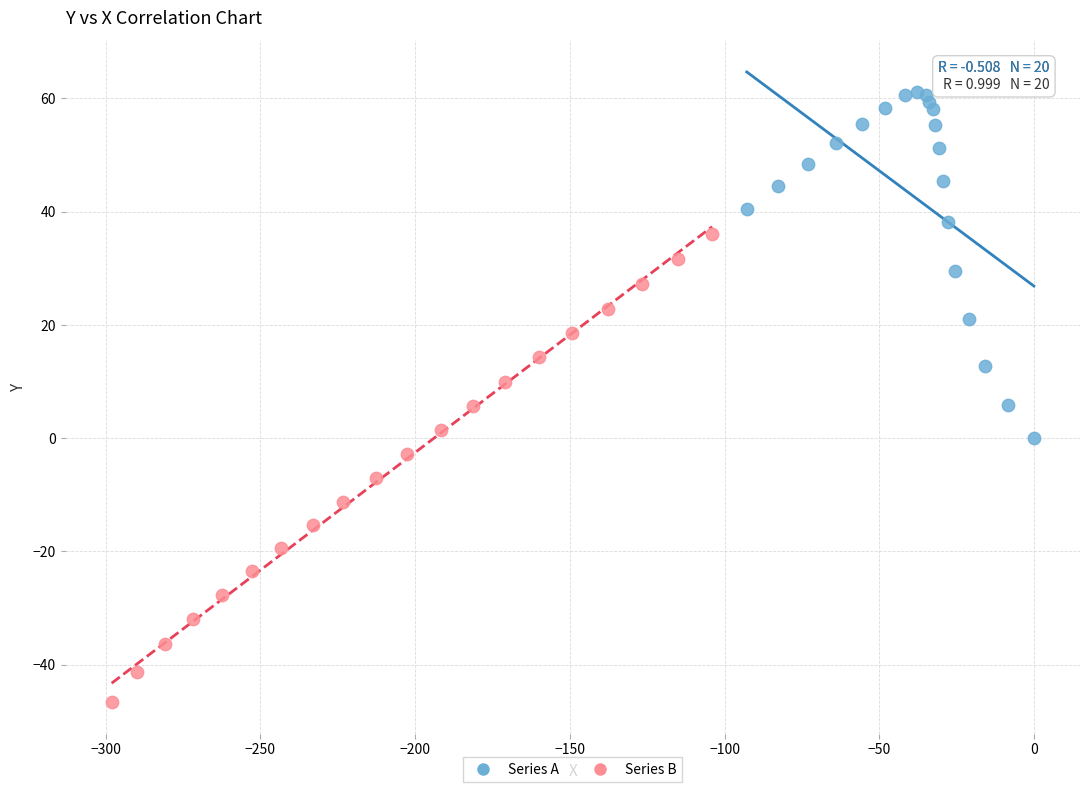

Which series contains the highest Y value?

Series A